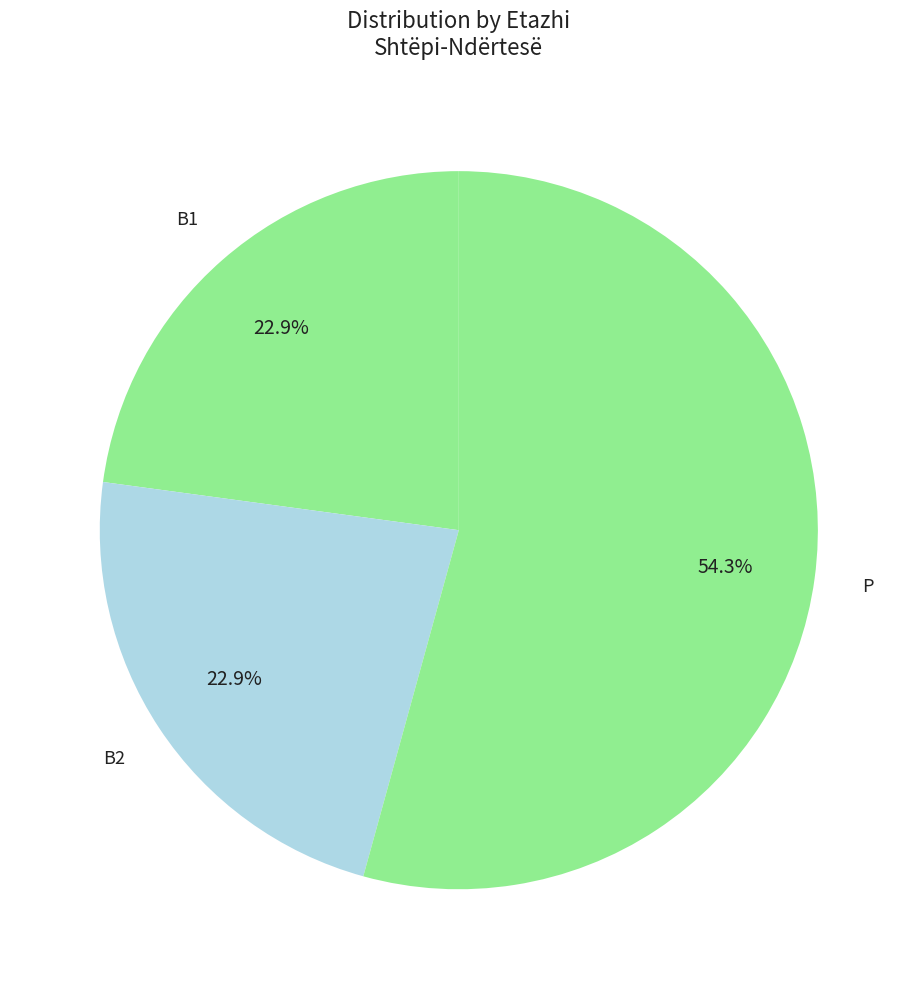

What is the majority slice?

P